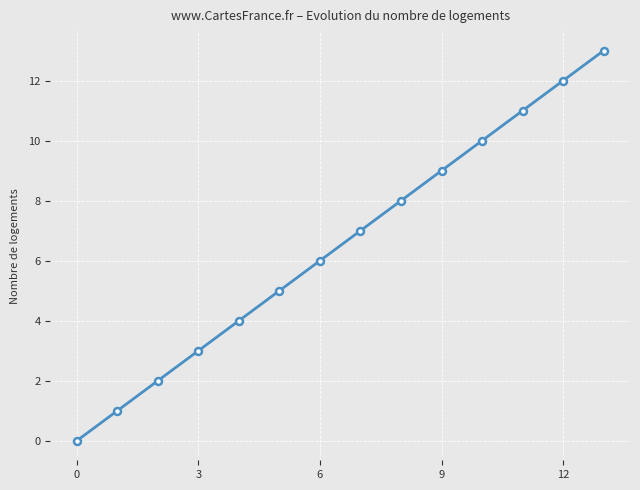

What is the difference between the second highest and second lowest values?

11